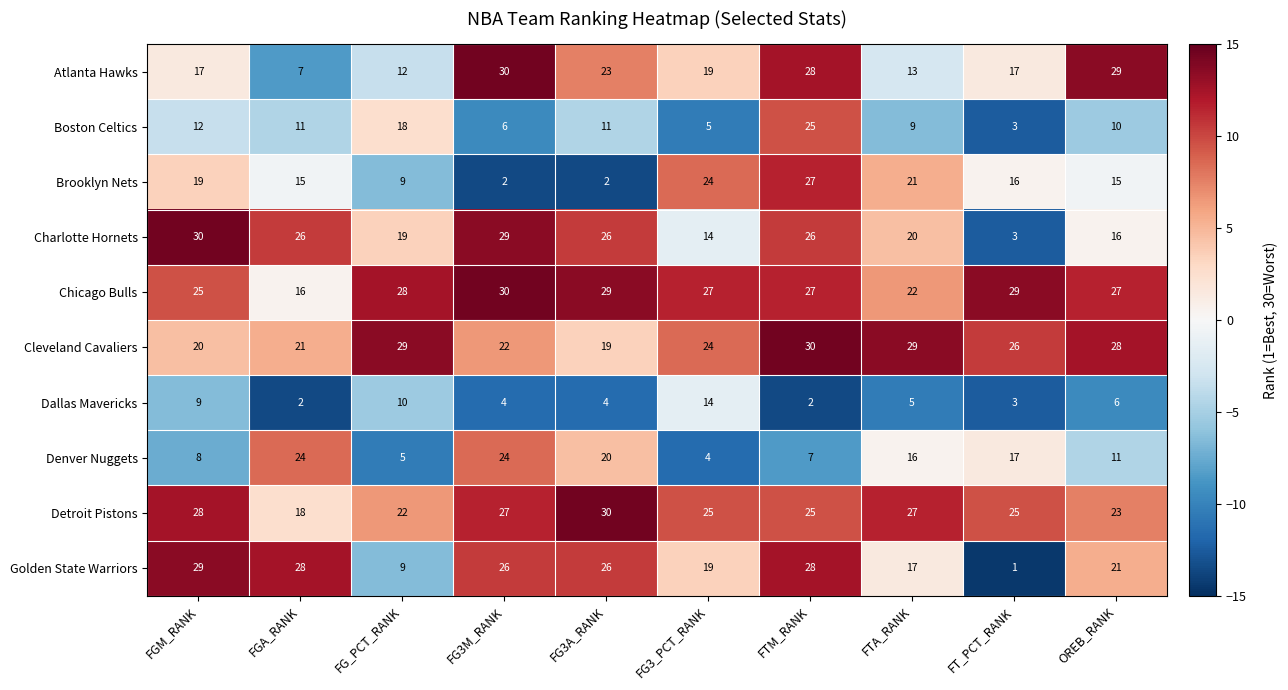

What is the spread (max minus min) of values at FG3A_RANK?

28